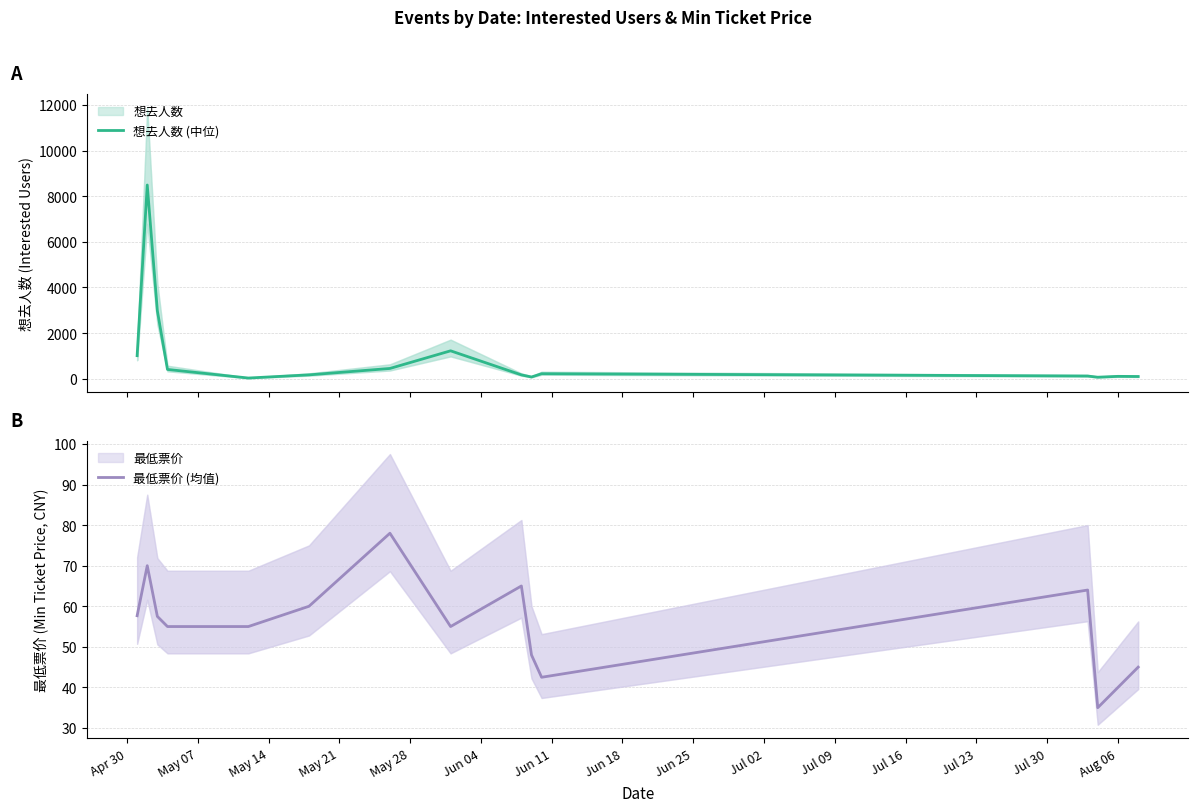

Reading left to right, extract all data points from this chart.

想去人数 (中位): 1010.0	8489.0	2978.0	407.0	30.0	169.0	450.0	1223.0	168.0	76.0	219.0	118.0	66.0	104.0	97.0
最低票价 (均值): 57.7	70.0	57.5	55.0	55.0	60.0	78.0	55.0	65.0	48.0	42.5	64.0	35.0	40.0	45.0